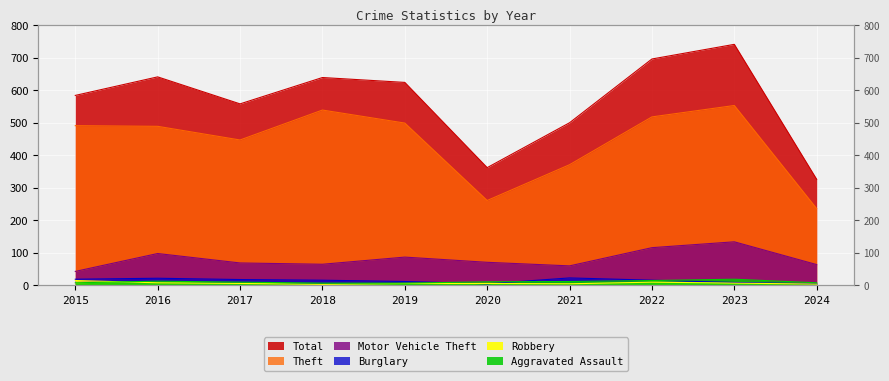

What is the difference between the maximum and minimum values in the Total series?

415